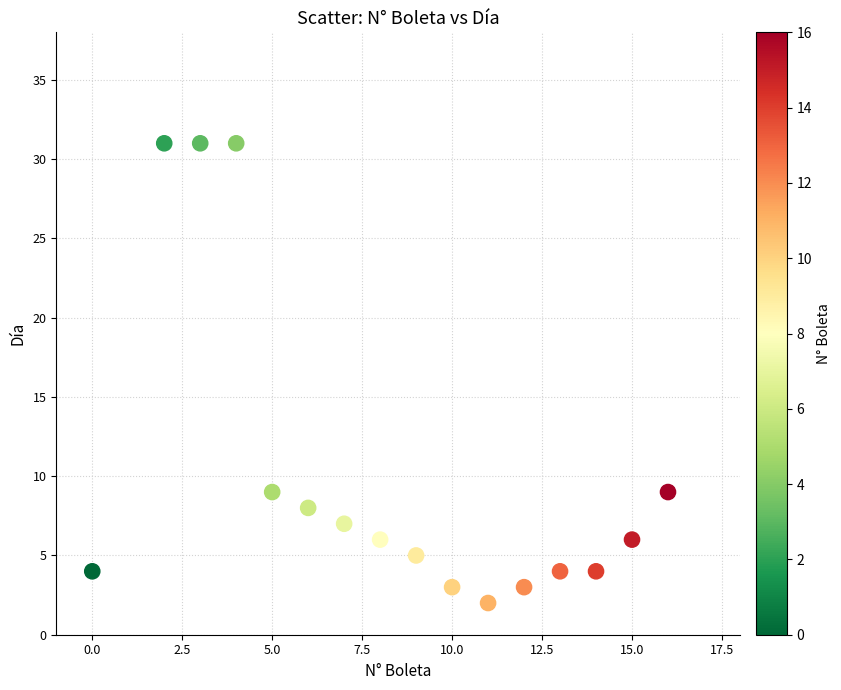

What is the range of X values (max minus min)?

16